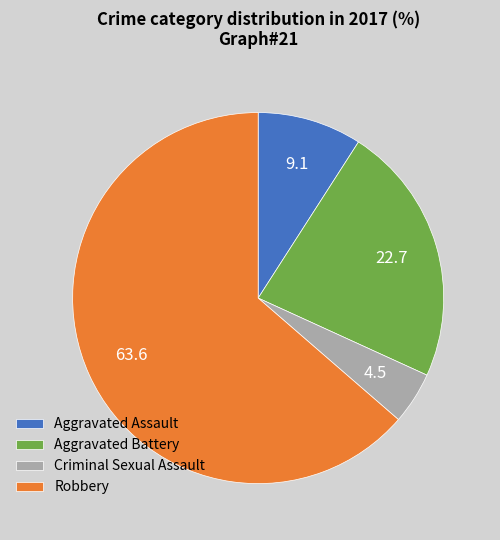

Which slice represents more than half of the pie?

Robbery